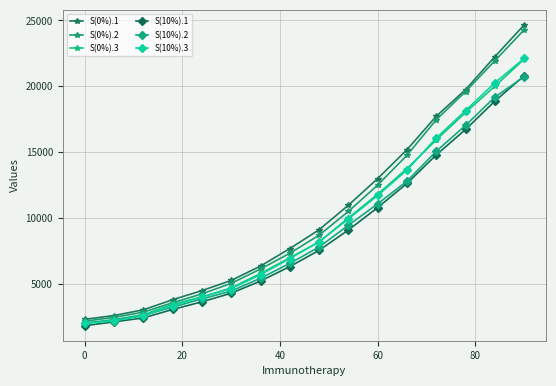

True or false: S(10%).2 and S(0%).1 cross at least once.

False